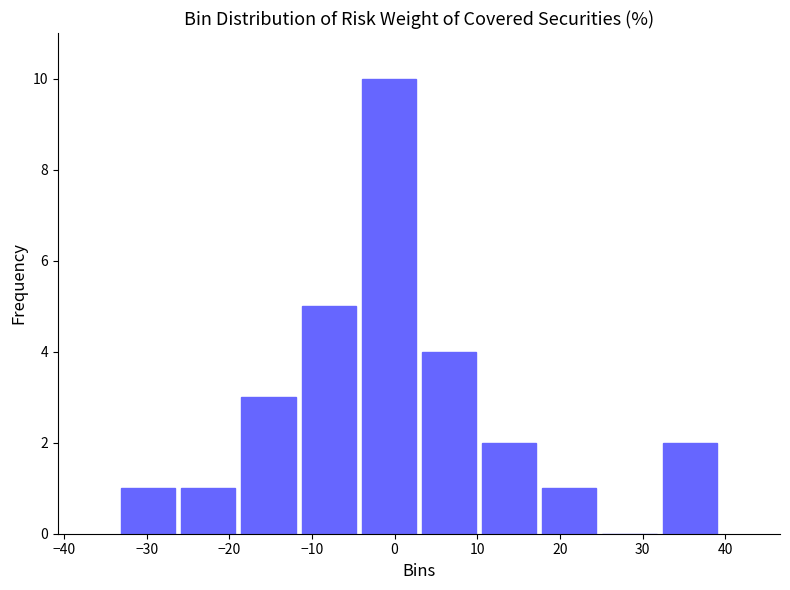

Reading left to right, list every bar in this chart as the range it spans on the x-axis followed by its height. Neither the bar edges nor the heights are printed on the chart, so give them approximately, as read against the axes.

-33 to -26: 1
-26 to -19: 1
-19 to -12: 3
-12 to -4: 5
-4 to 3: 10
3 to 10: 4
10 to 17: 2
17 to 25: 1
25 to 32: 0
32 to 39: 2